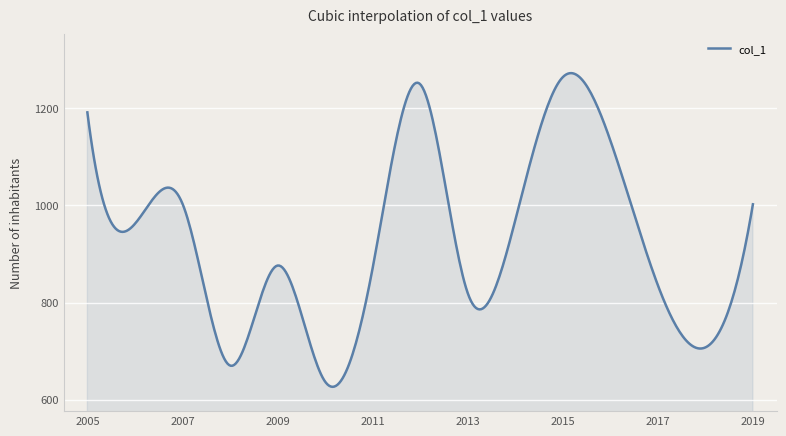

What is the greatest value displayed?

1271.9